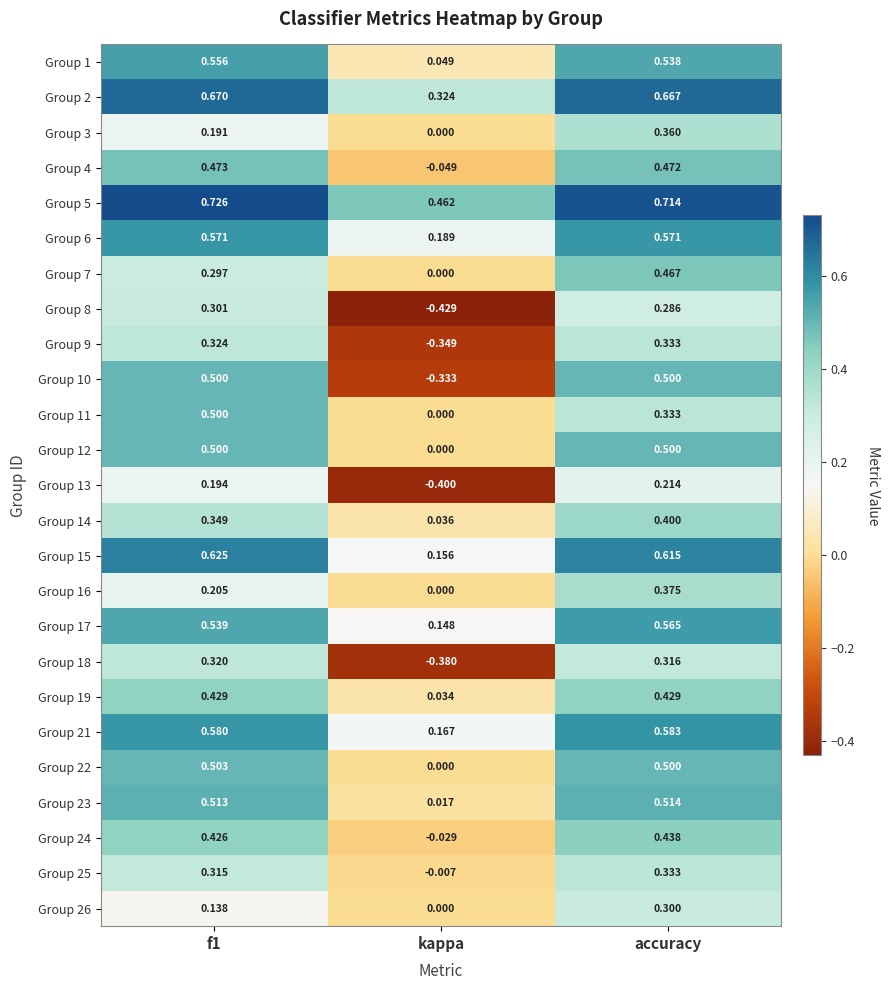

At which category is the sum across all series the highest?

accuracy